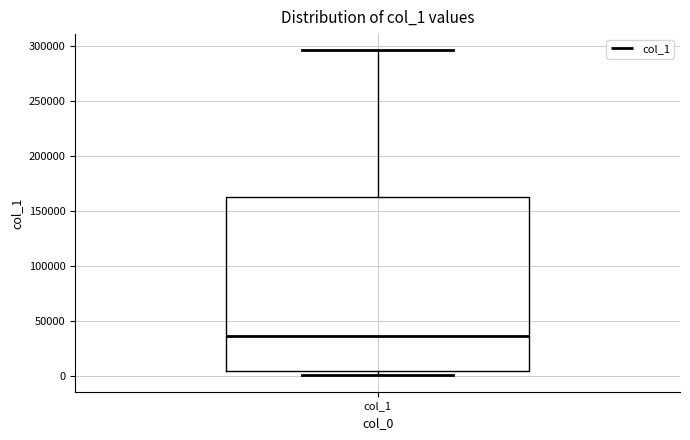

Read this box plot against the y-axis: the position of the median line, the range covered by the box, and the ends of both whiskers. The values are not printed on the chart, so give them approximately, as read against the axis.

median 35000, box 5000 to 165000, whiskers 0 to 295000